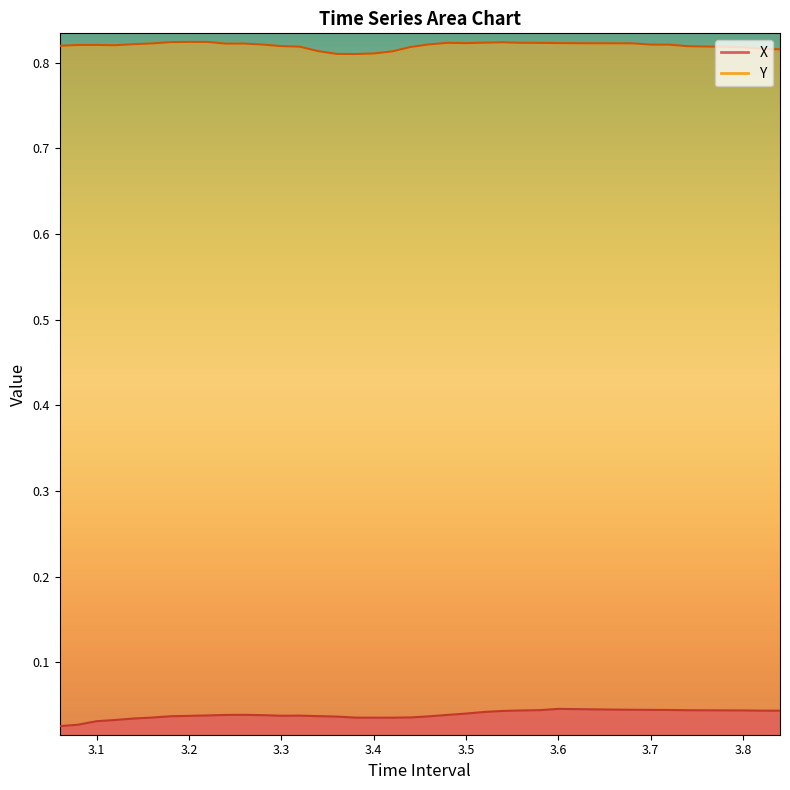

Where is the first local minimum for Y?

3.120000000000002